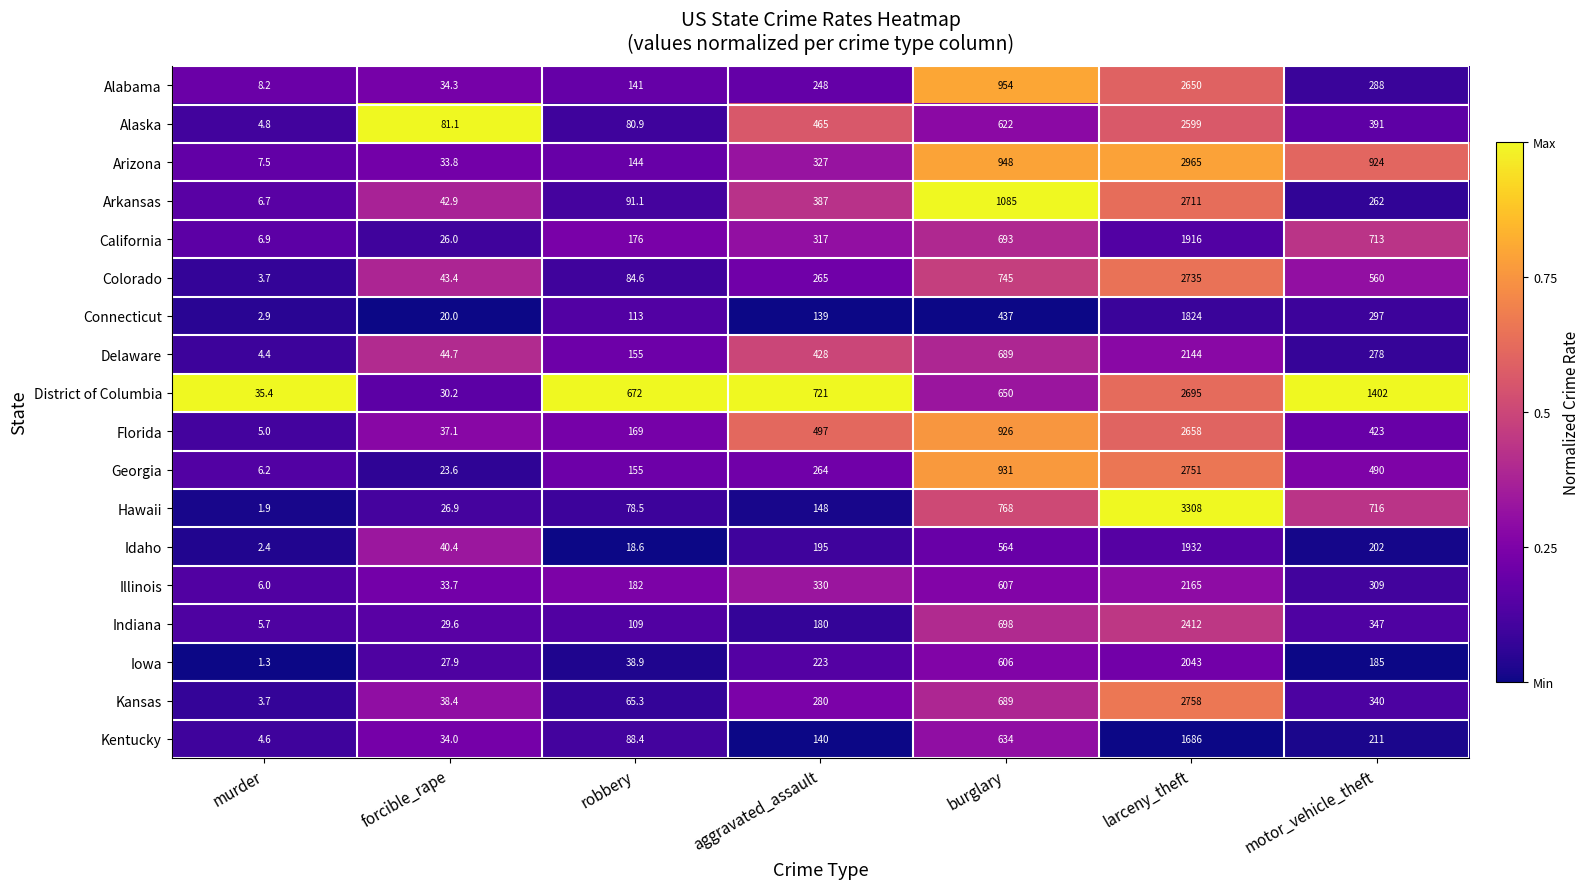

At which label does Delaware first exceed 278?

aggravated_assault